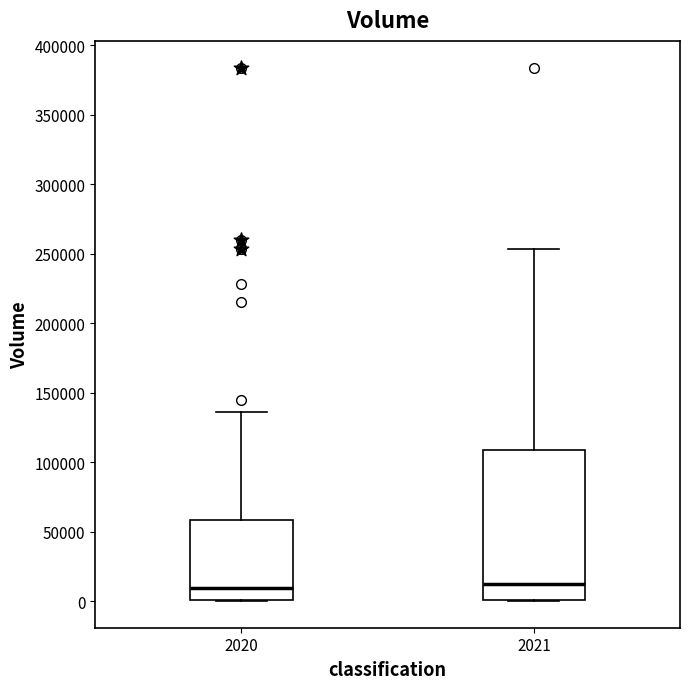

Reading left to right, read every box against the y-axis: the position of its median line, the range the box covers, and the ends of its whiskers. The values are not printed on the chart, so give them approximately, as read against the axis.

2020: median 10000, box 0 to 60000, whiskers 0 to 135000
2021: median 15000, box 0 to 110000, whiskers 0 to 255000